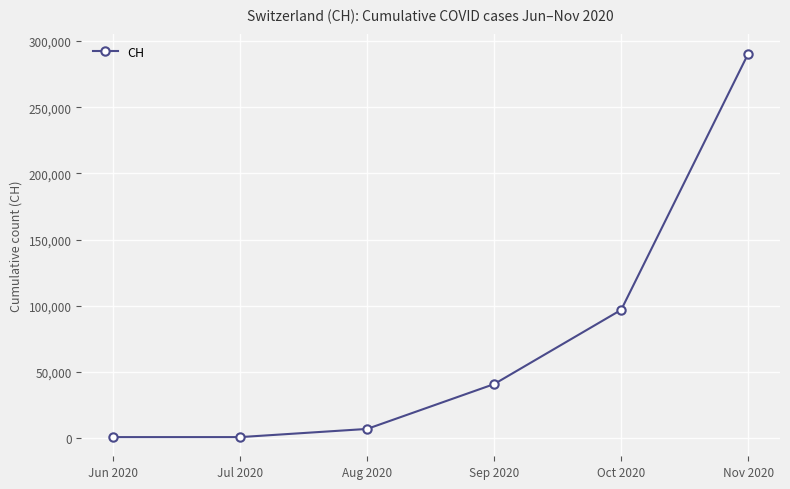

What is the value of the 3rd point from the left?

6813